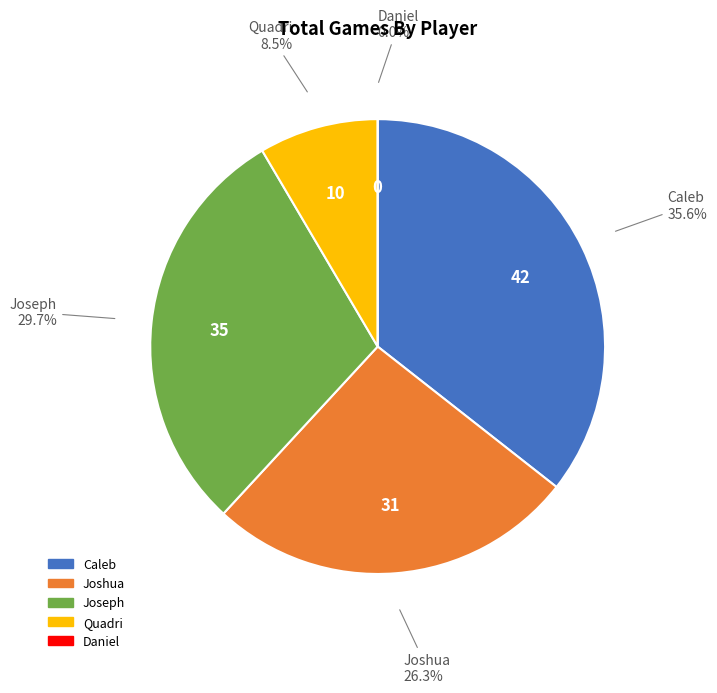

What is the change in value from Joshua to Joseph?

+4